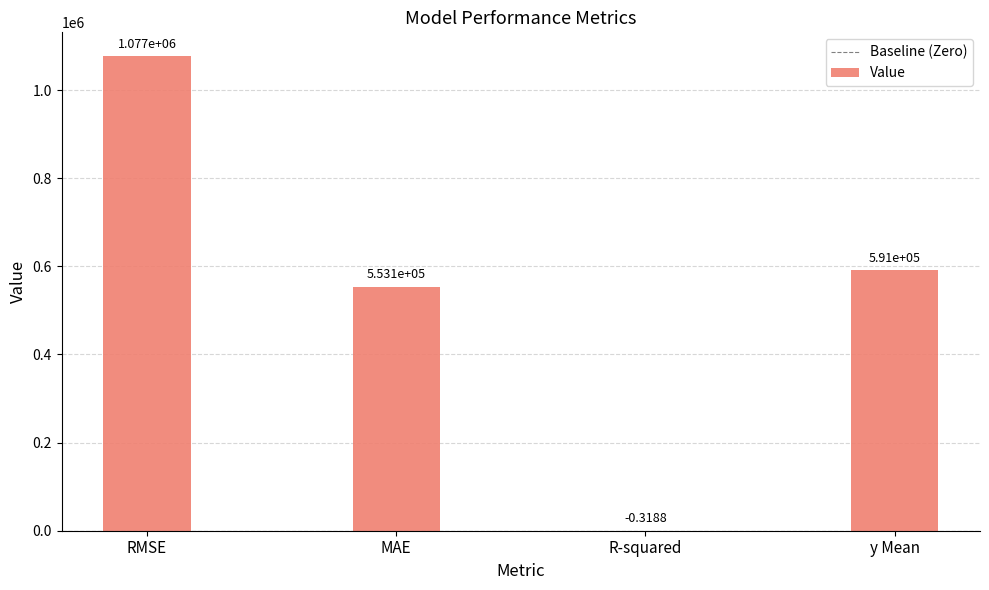

How many data points are above 591008?

2